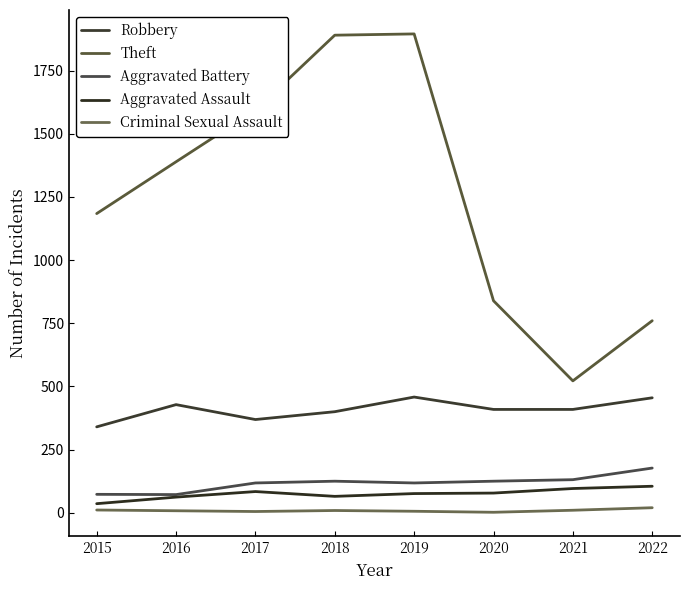

Is this an area chart (filled region under the line)?

No